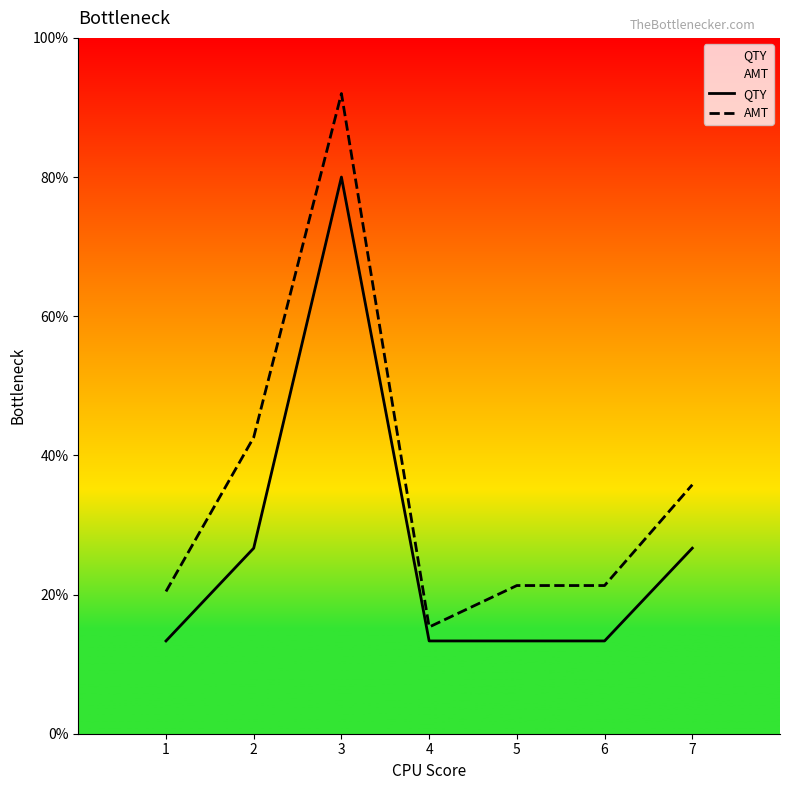

Rank the series by their maximum value, from lowest to highest.

QTY, AMT